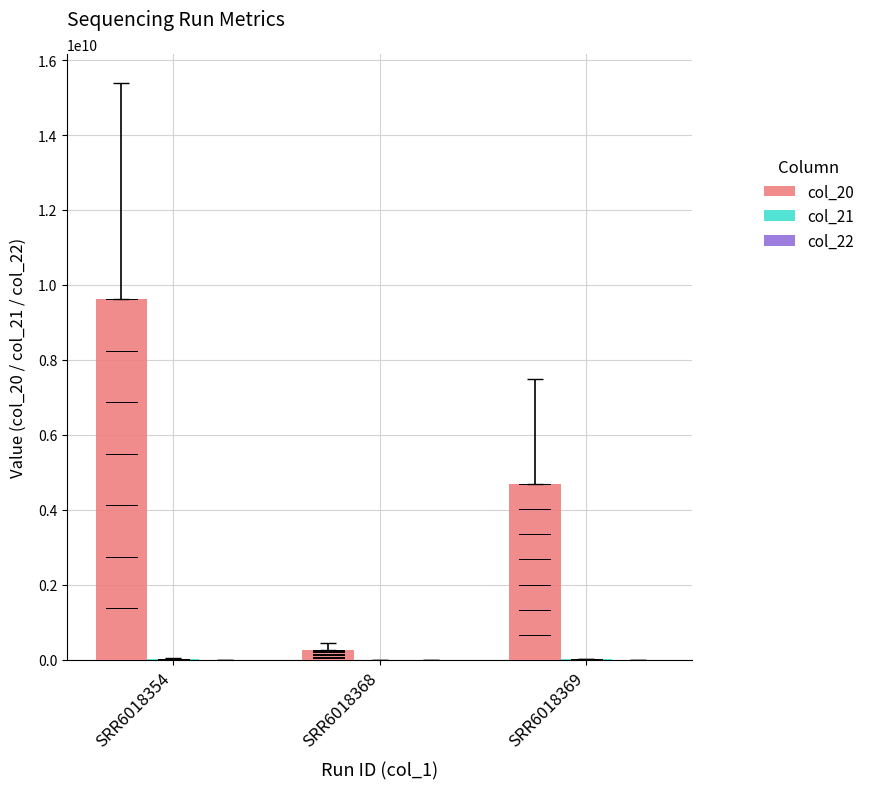

Which series has the largest total across all categories?

col_20